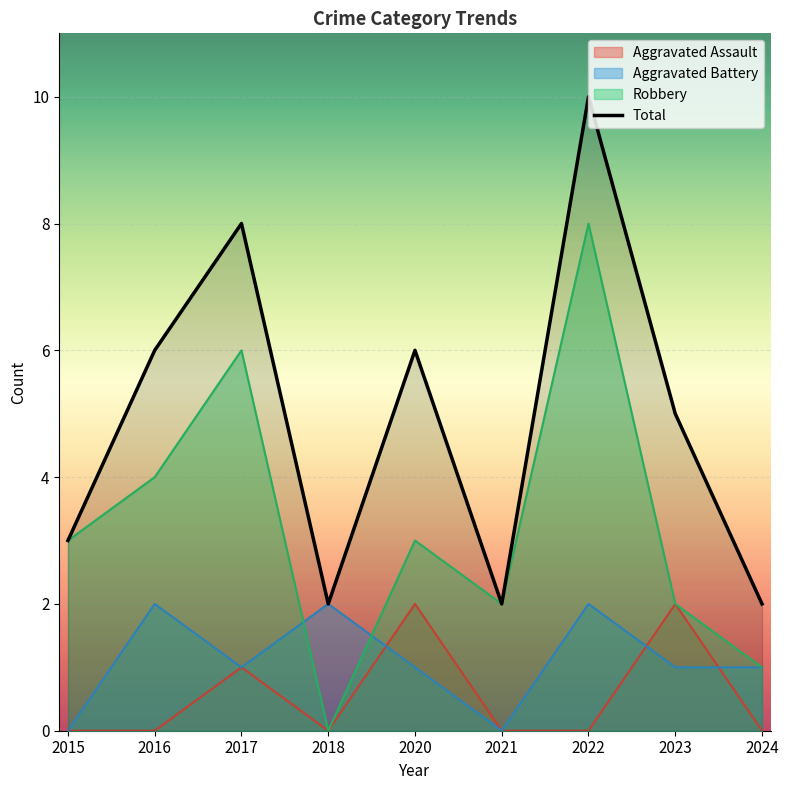

What is the maximum value shown in the chart?

10